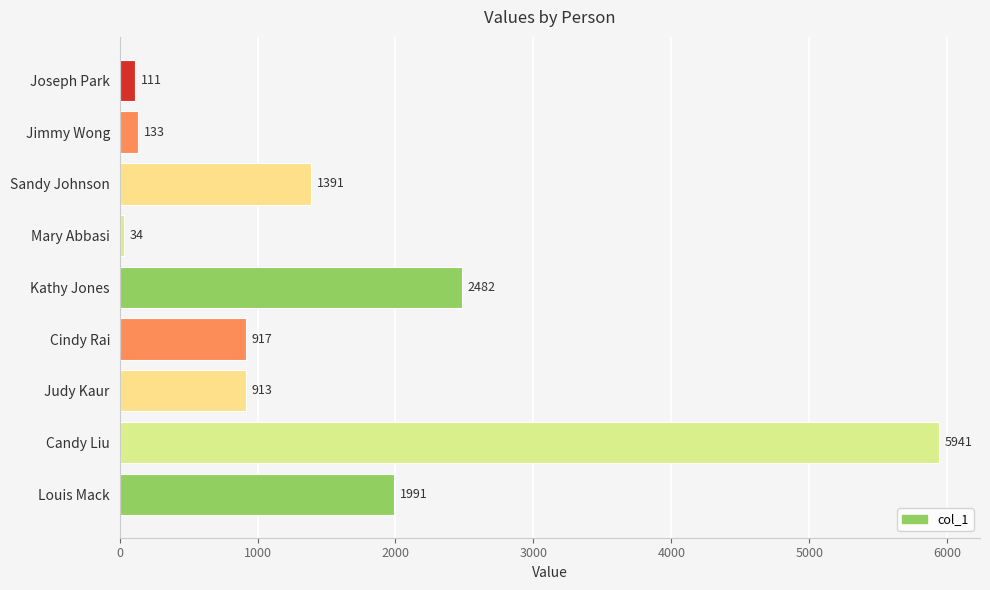

What position from the bottom is Joseph Park?

9